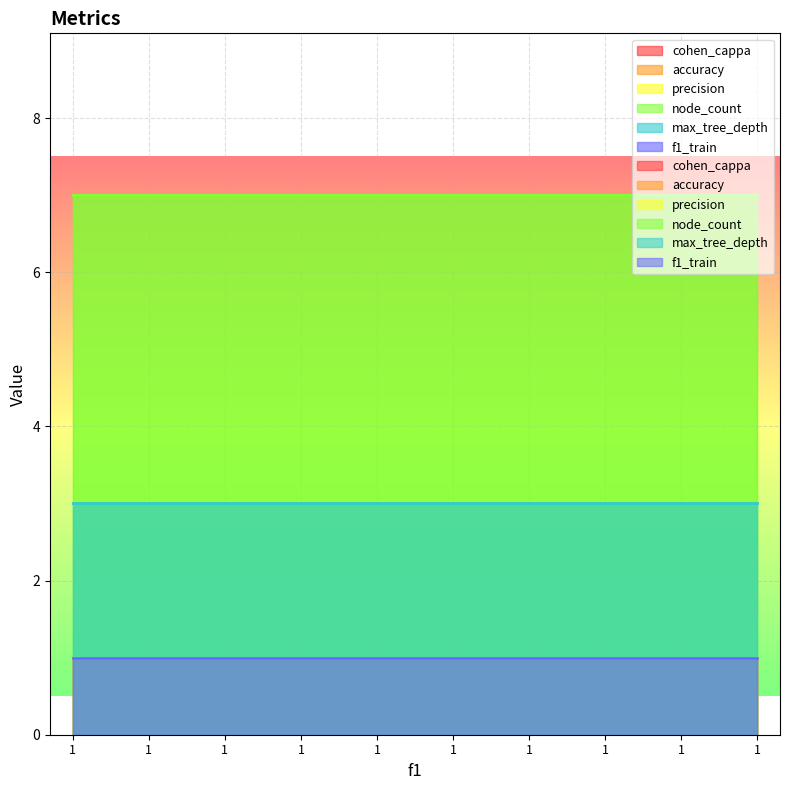

What is the total value across all series at 1?

14